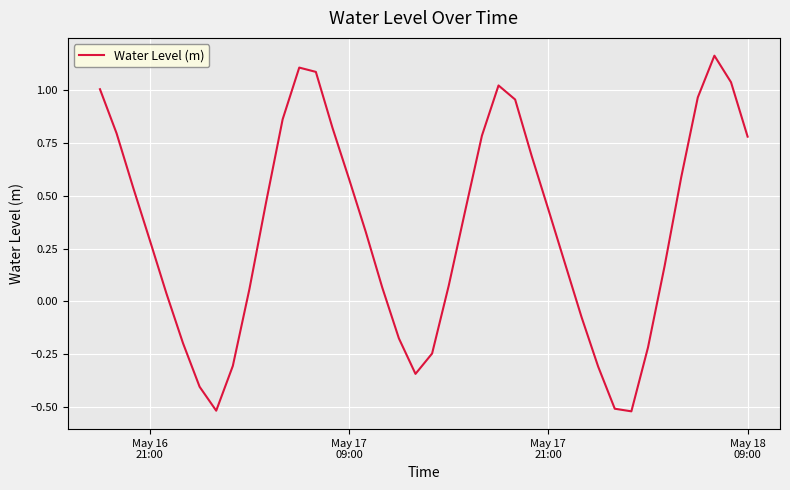

How many values are below zero?

12